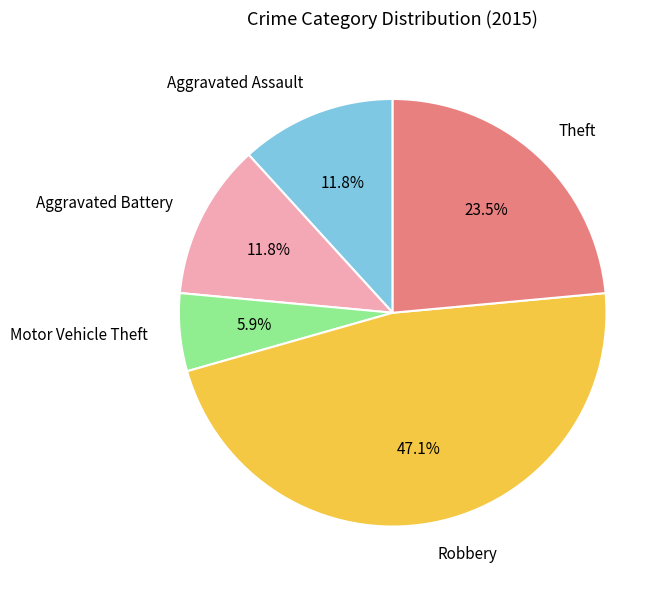

What percentage is the Aggravated Assault slice, to the nearest percent?

12%